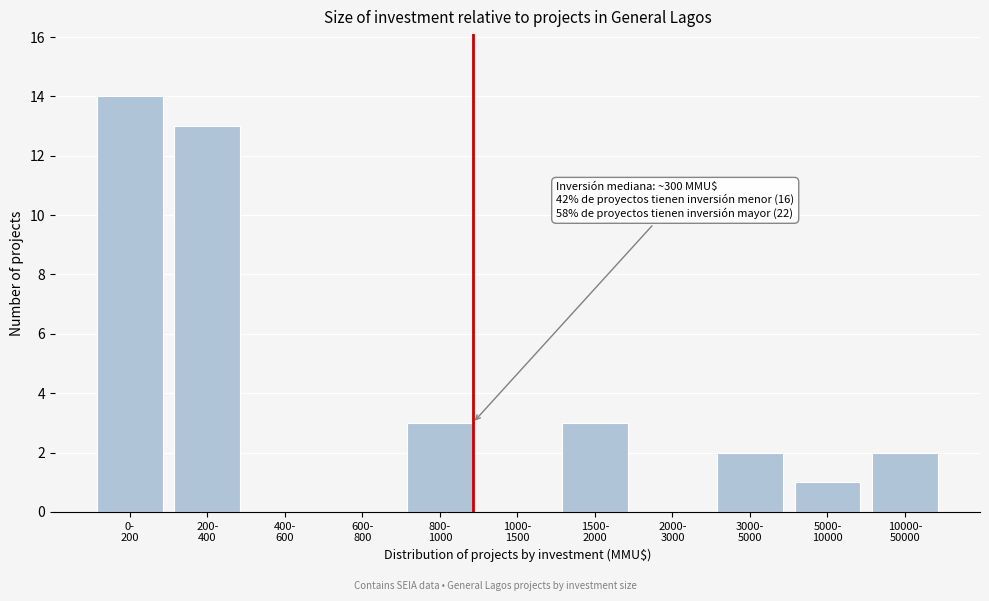

What is the maximum value shown in the chart?

14